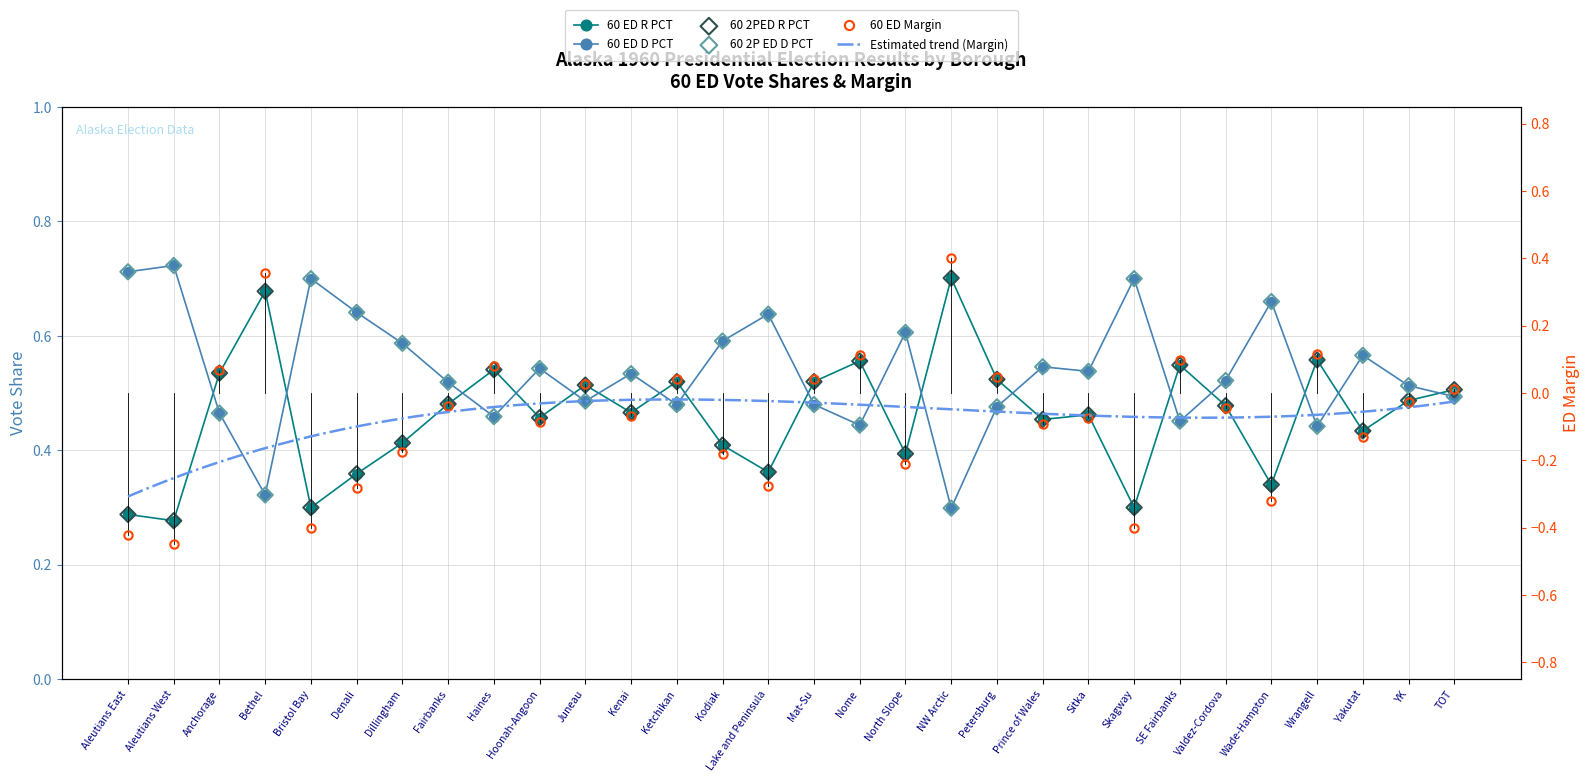

What is the total value across all series at Fairbanks?

2.0